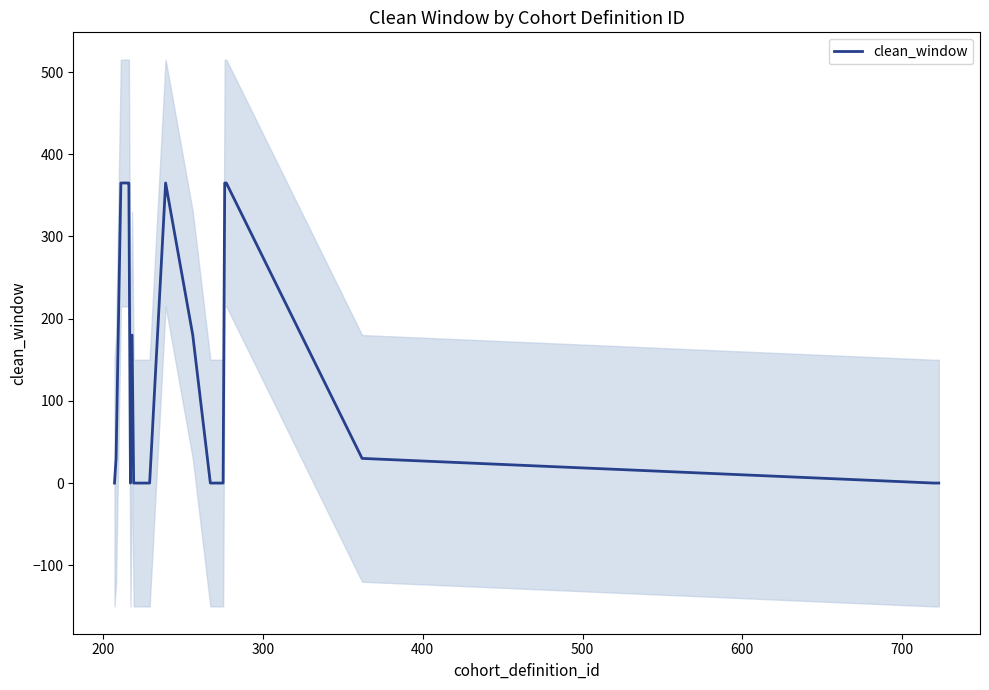

How many interior local valleys (lower than both neighbors) does the data have?

1